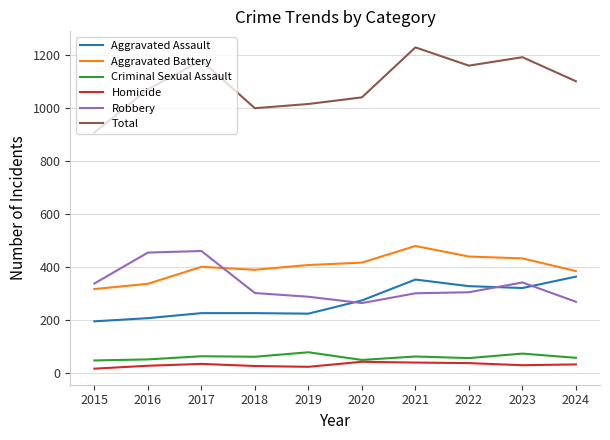

At which category is the sum across all series the highest?

2021